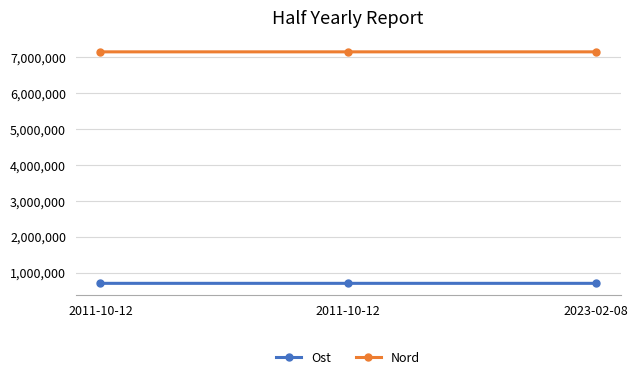

Does the chart have visible grid lines?

Yes